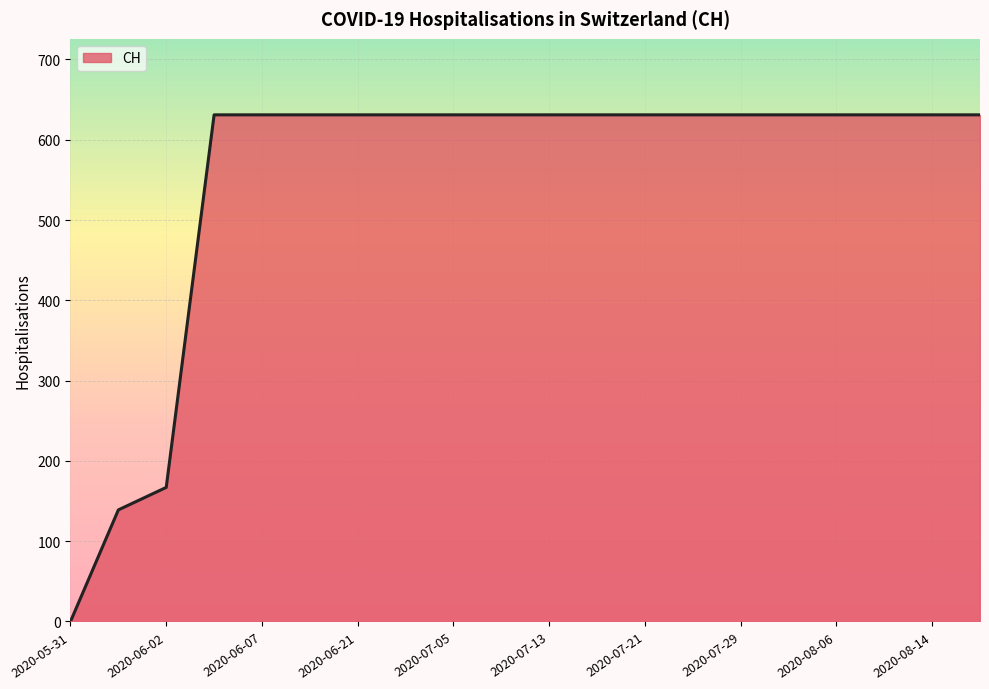

What is the greatest value displayed?

631